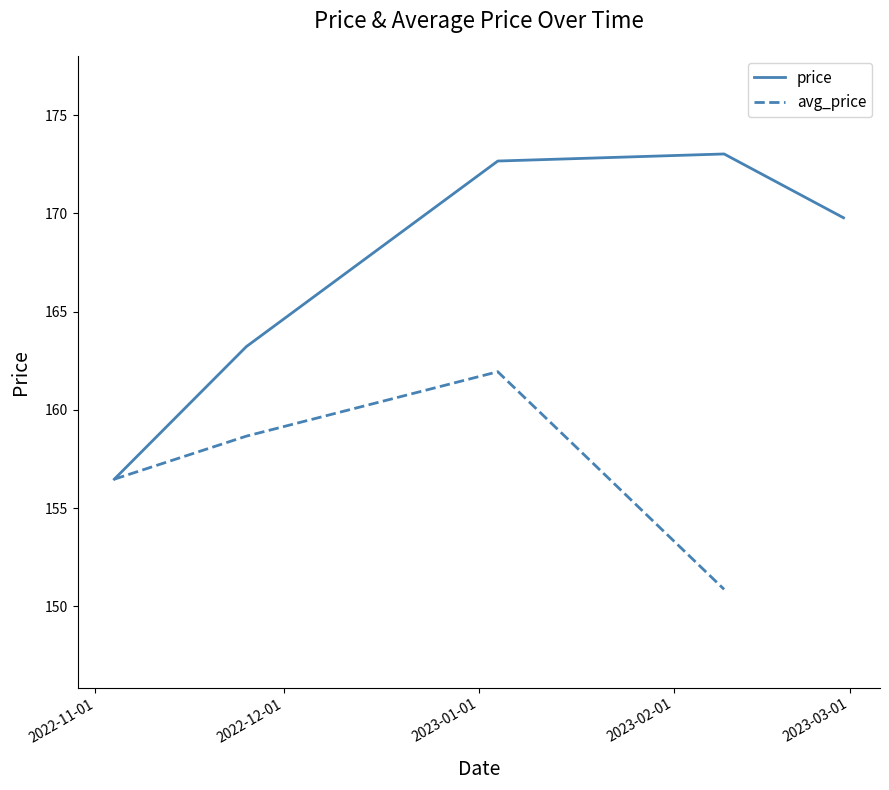

Count the number of categories in the chart.

5